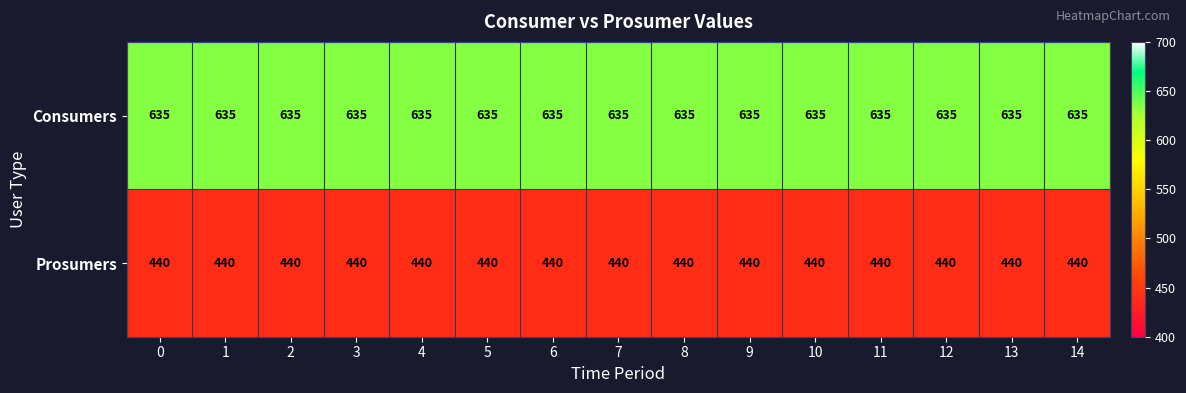

What is the maximum value for Consumers?

635